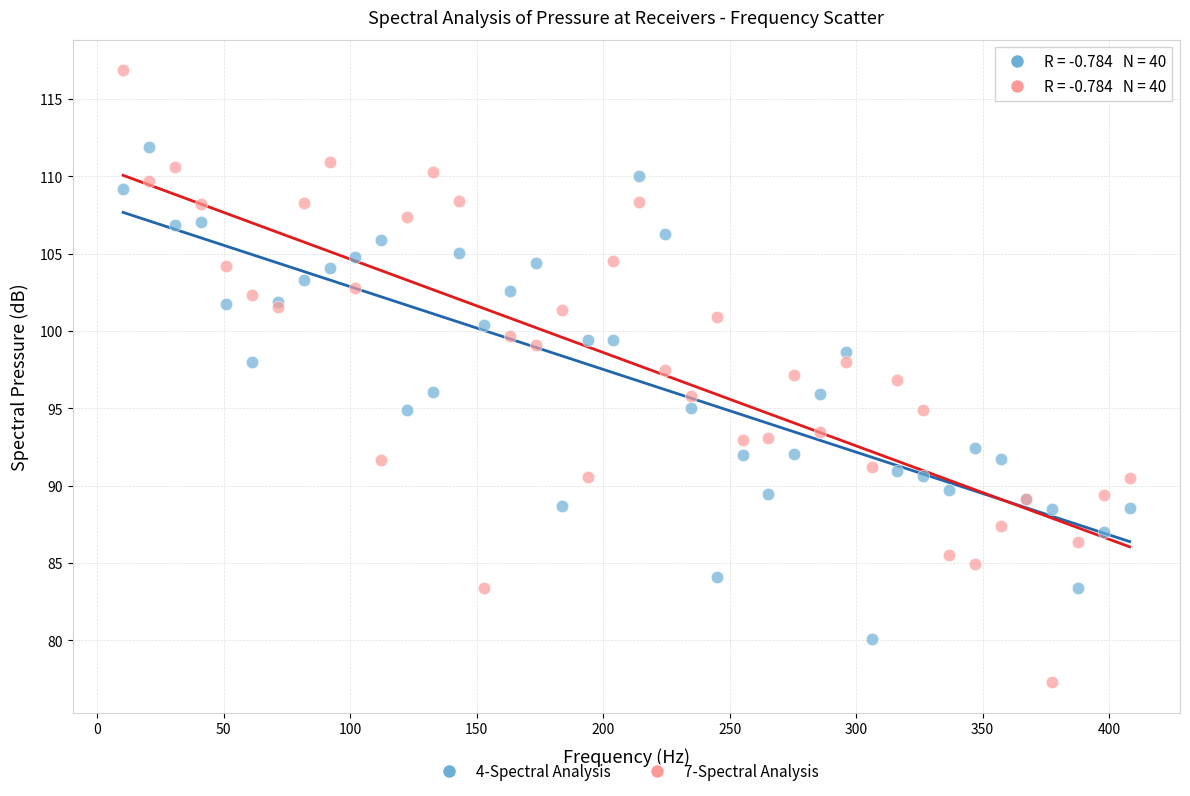

What are all the series names shown in the legend?

4-Spectral Analysis, 7-Spectral Analysis